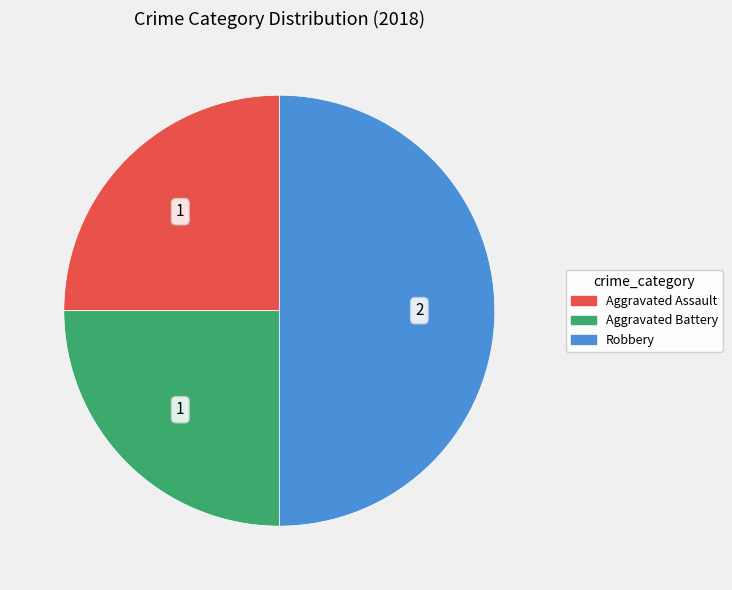

Does Aggravated Battery represent more than half of the total?

No